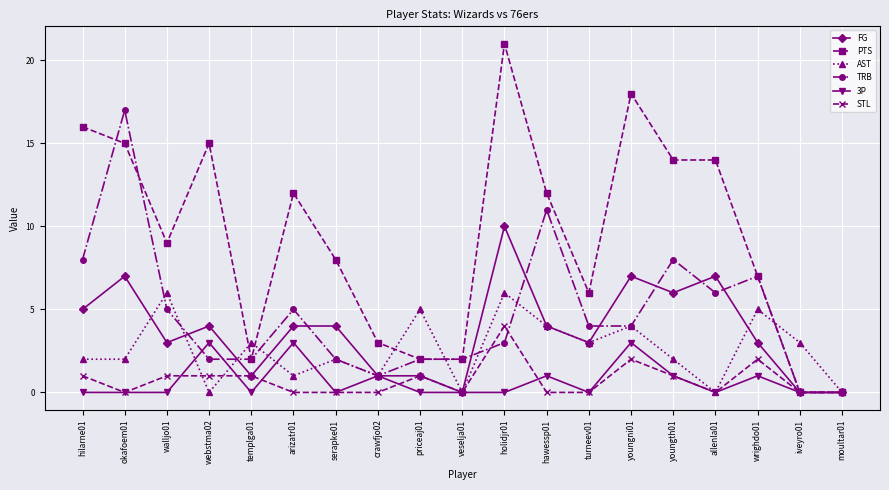

True or false: PTS has more than 0 points higher than both neighbors.

True